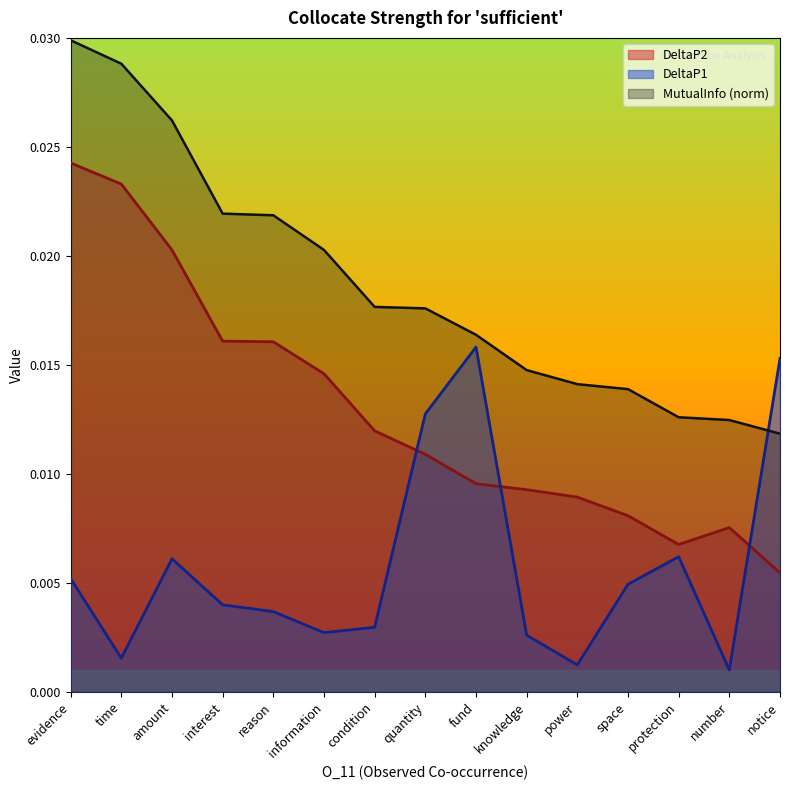

Between knowledge and number, which is larger?

knowledge